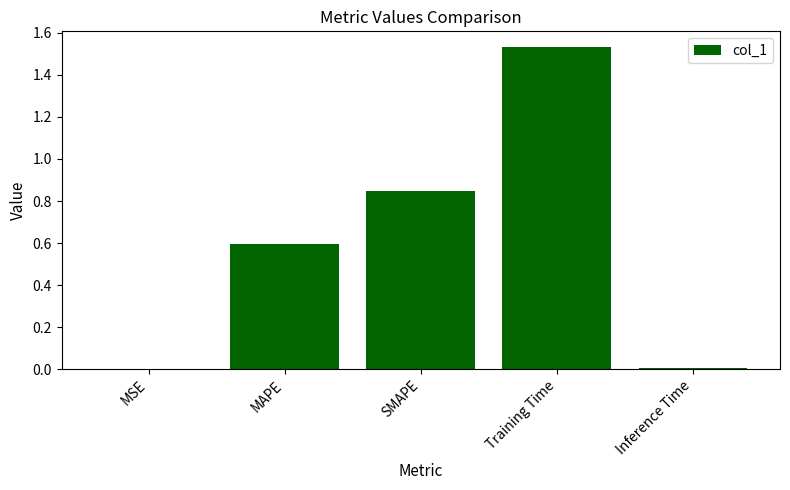

How many distinct data groups are displayed?

1